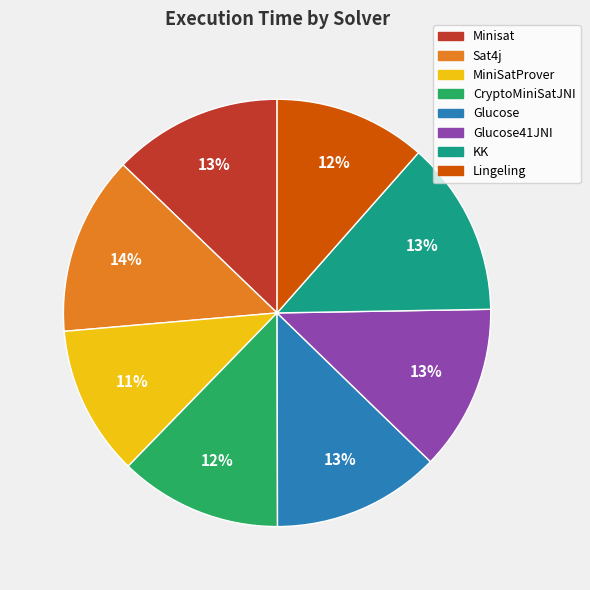

Is there a majority slice in this chart?

No